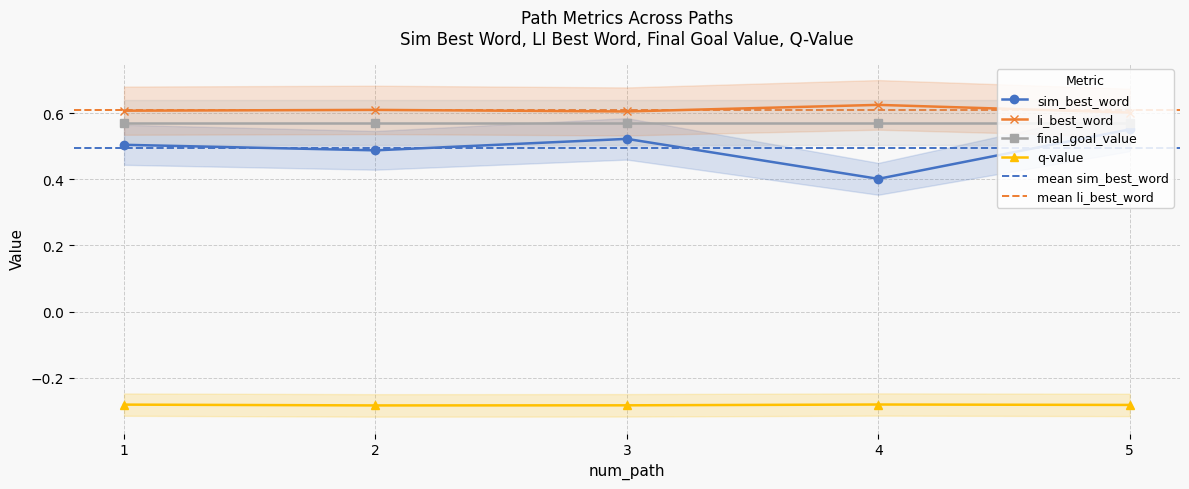

Which series has the largest range (max minus min)?

sim_best_word